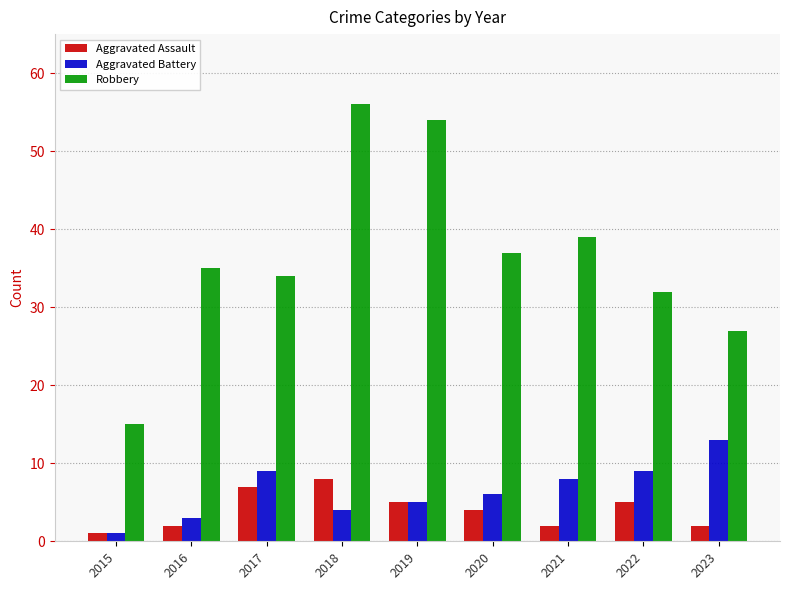

List the series in order of their peak value, lowest first.

Aggravated Assault, Aggravated Battery, Robbery